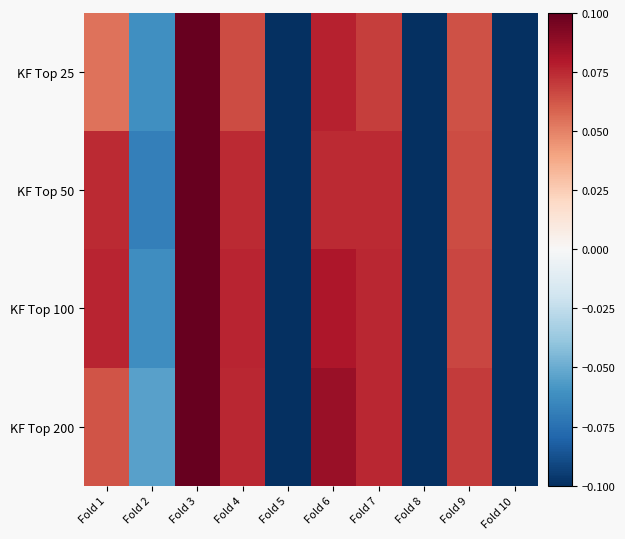

Reading left to right, what are all the values shown in this chart?

KF Top 25: Fold 1=0.1	Fold 2=-0.1	Fold 3=0.1	Fold 4=0.1	Fold 5=-0.1	Fold 6=0.1	Fold 7=0.1	Fold 8=-0.1	Fold 9=0.1	Fold 10=-0.2
KF Top 50: Fold 1=0.1	Fold 2=-0.1	Fold 3=0.1	Fold 4=0.1	Fold 5=-0.1	Fold 6=0.1	Fold 7=0.1	Fold 8=-0.1	Fold 9=0.1	Fold 10=-0.2
KF Top 100: Fold 1=0.1	Fold 2=-0.1	Fold 3=0.1	Fold 4=0.1	Fold 5=-0.1	Fold 6=0.1	Fold 7=0.1	Fold 8=-0.1	Fold 9=0.1	Fold 10=-0.2
KF Top 200: Fold 1=0.1	Fold 2=-0.1	Fold 3=0.1	Fold 4=0.1	Fold 5=-0.2	Fold 6=0.1	Fold 7=0.1	Fold 8=-0.1	Fold 9=0.1	Fold 10=-0.2